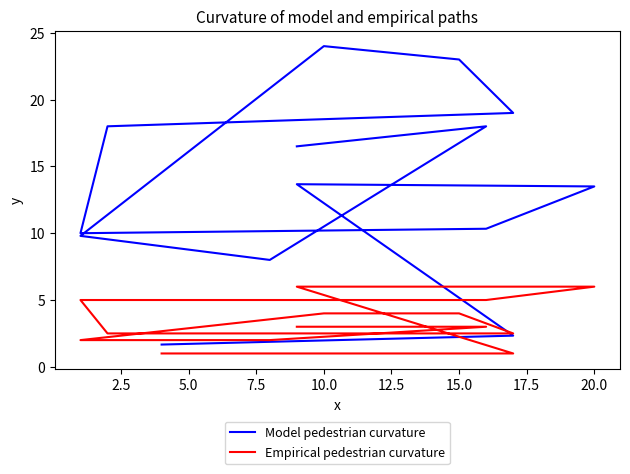

True or false: Model pedestrian curvature has more than 1 points higher than both neighbors.

True